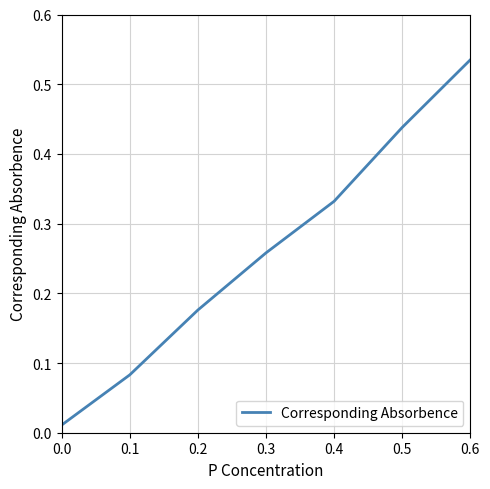

Between 0.5 and 0.6, which is larger?

0.6